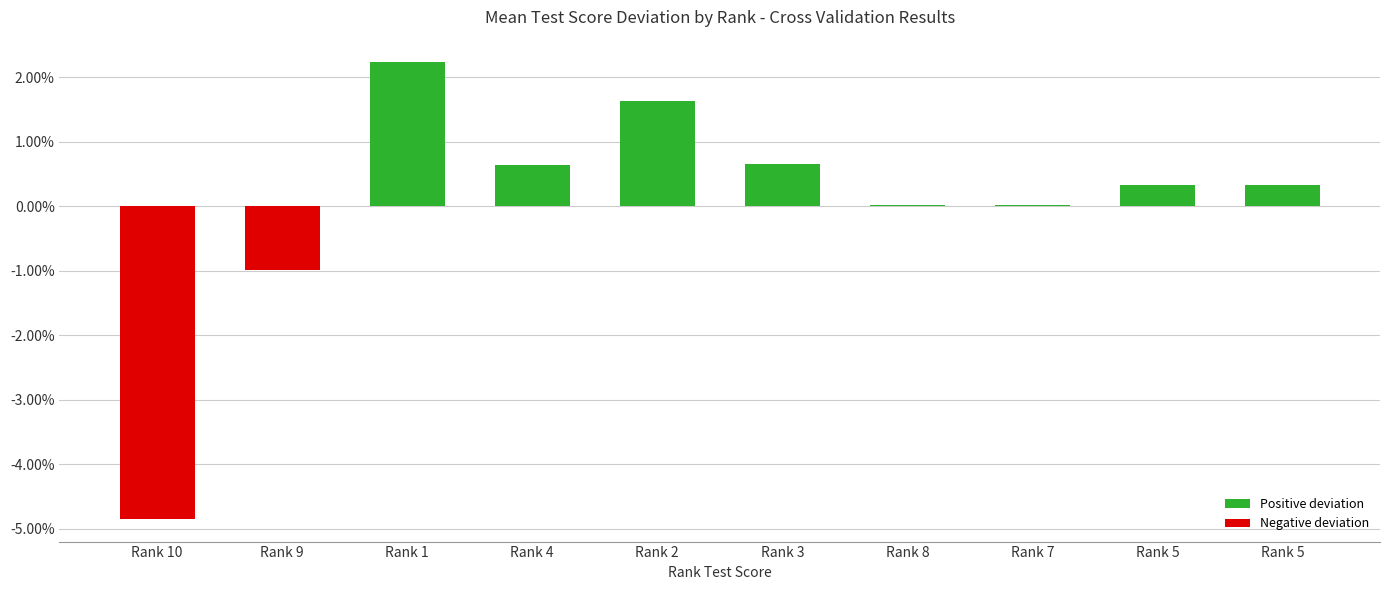

What is the change in value from Rank 10 to Rank 4?

+0.1